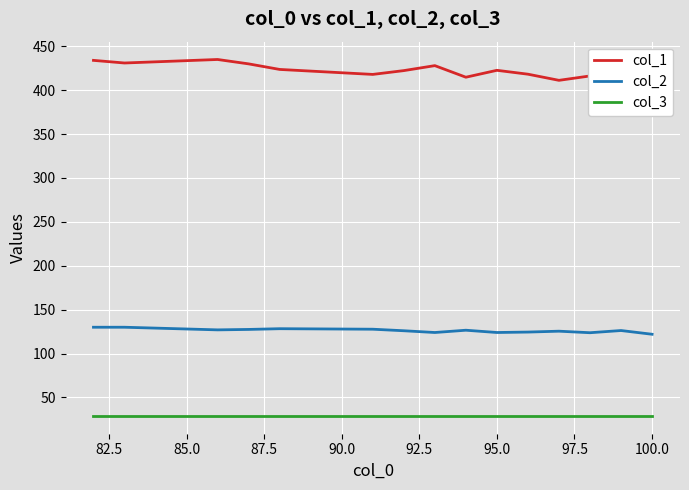

Is it true that col_3 equals 29.0 at 95.0?

True